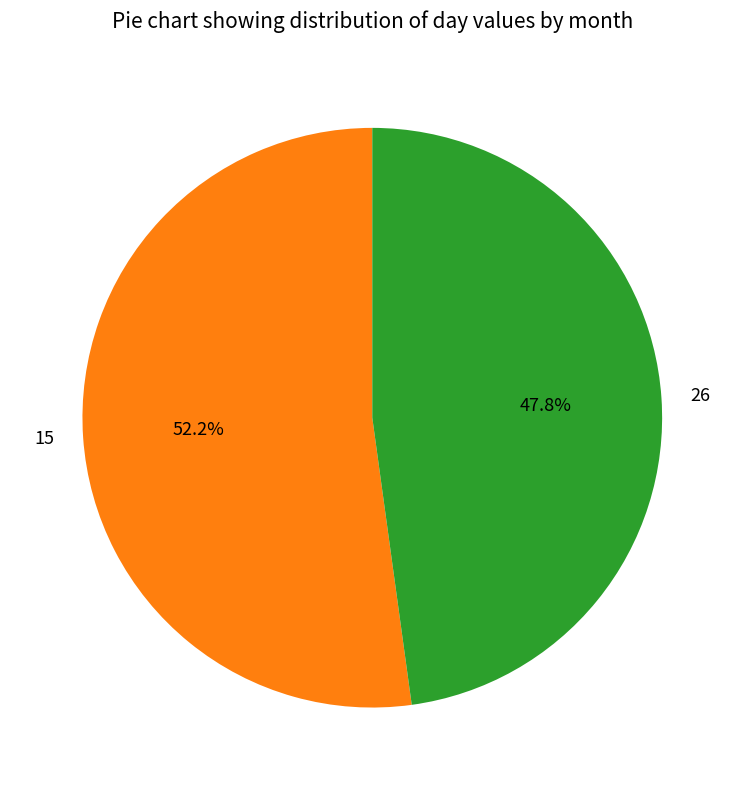

How many segments does this pie chart have?

2